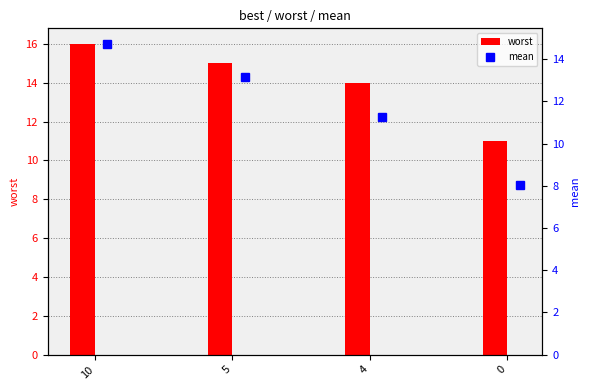

The mean series shows 14.7 at 10. True or false?

True